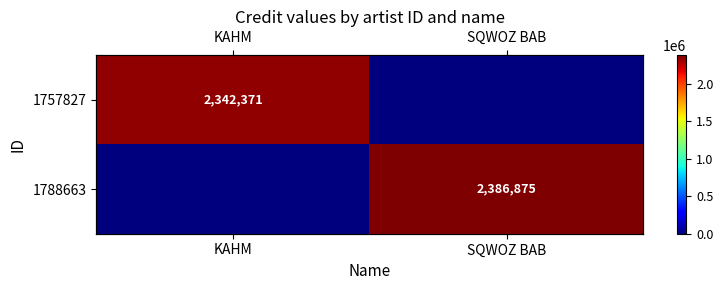

What is the difference between the maximum and minimum values in the 1757827 series?

2342371